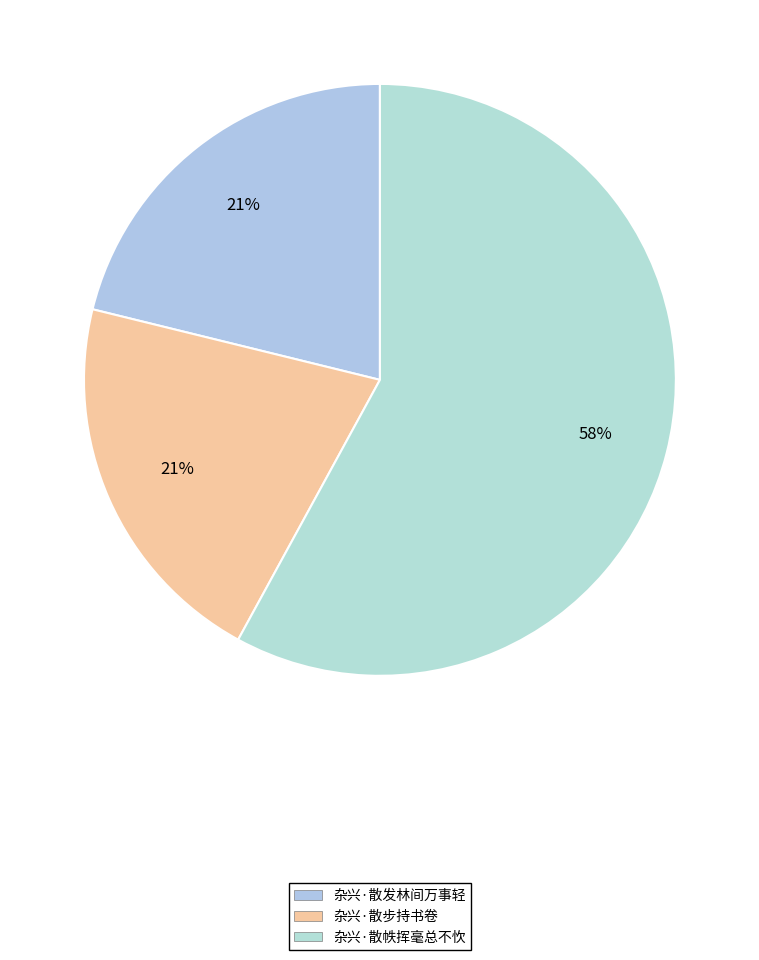

To the nearest percent, what is the average slice percentage?

33%